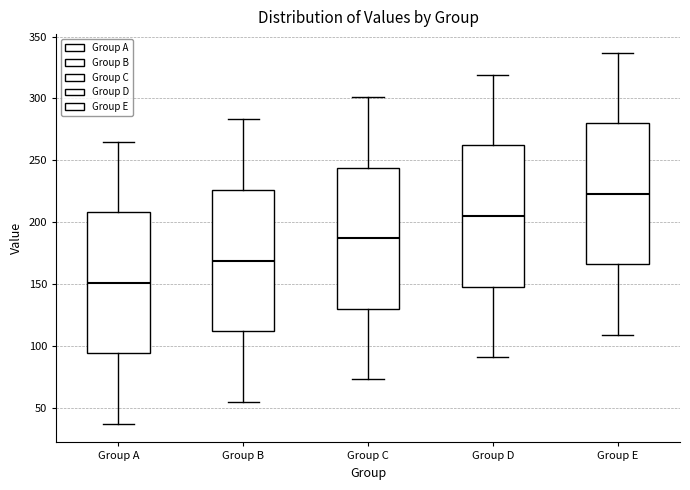

Reading left to right, transcribe this box plot: for each box, give where its median line is, the range the box spans, and where its two whiskers end, as read against the y-axis. The values are not printed on the chart, so give them approximately, as read against the axis.

Group A: median 150, box 95 to 210, whiskers 35 to 265
Group B: median 170, box 110 to 225, whiskers 55 to 285
Group C: median 185, box 130 to 245, whiskers 75 to 300
Group D: median 205, box 150 to 260, whiskers 90 to 320
Group E: median 225, box 165 to 280, whiskers 110 to 335